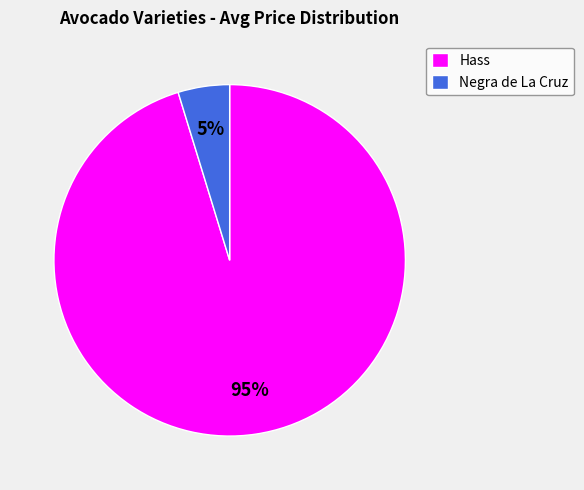

How many segments does this pie chart have?

2